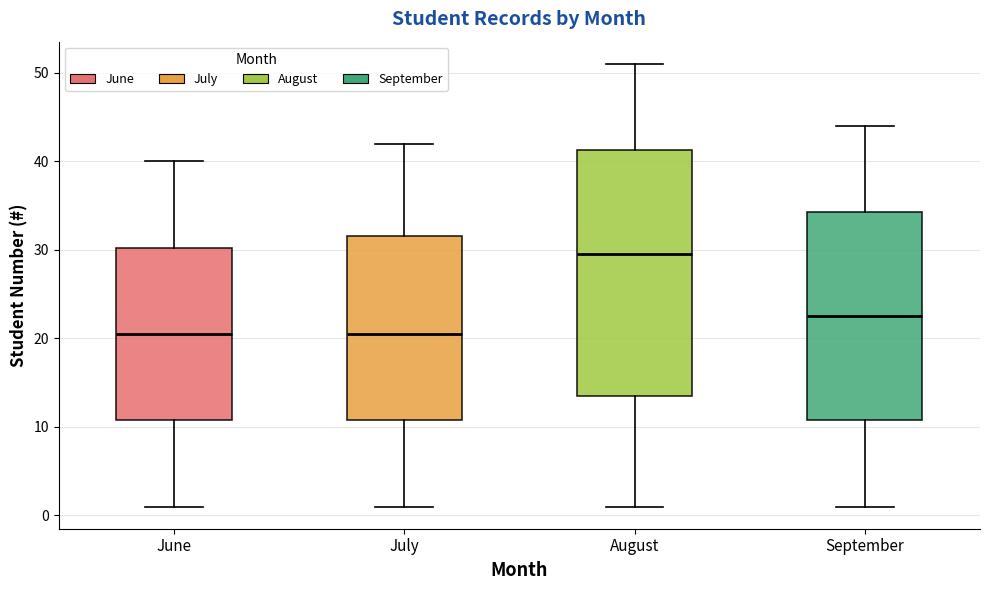

Reading left to right, transcribe this box plot: for each box, give where its median line is, the range the box spans, and where its two whiskers end, as read against the y-axis. The values are not printed on the chart, so give them approximately, as read against the axis.

June: median 21, box 11 to 30, whiskers 1 to 40
July: median 21, box 11 to 32, whiskers 1 to 42
August: median 30, box 14 to 41, whiskers 1 to 51
September: median 23, box 11 to 34, whiskers 1 to 44